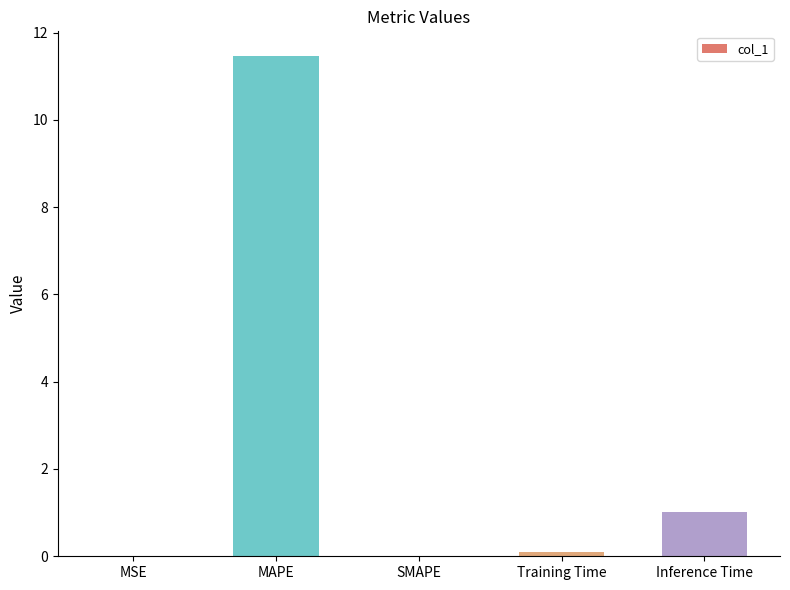

The chart shows a value of 5.8 at MAPE. True or false?

False